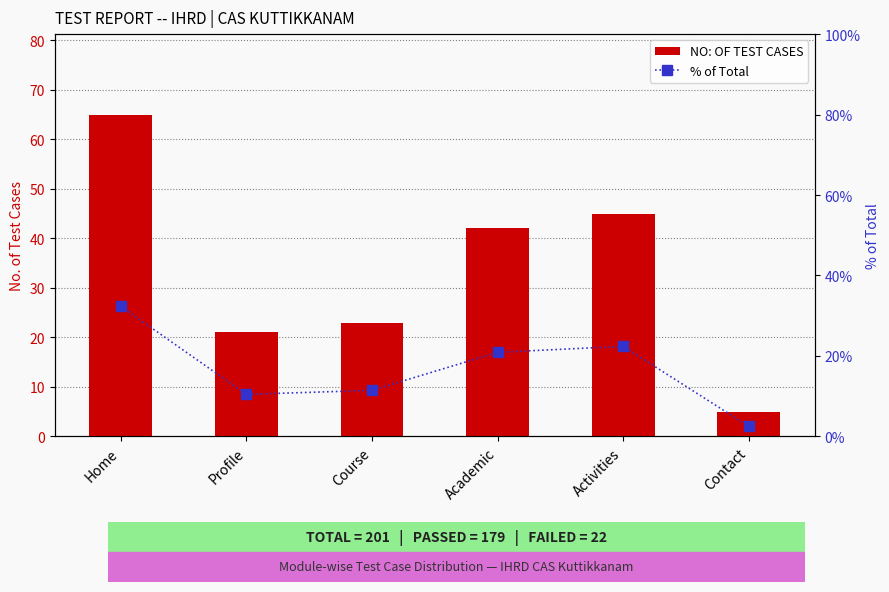

What is the smallest value displayed?

2.5